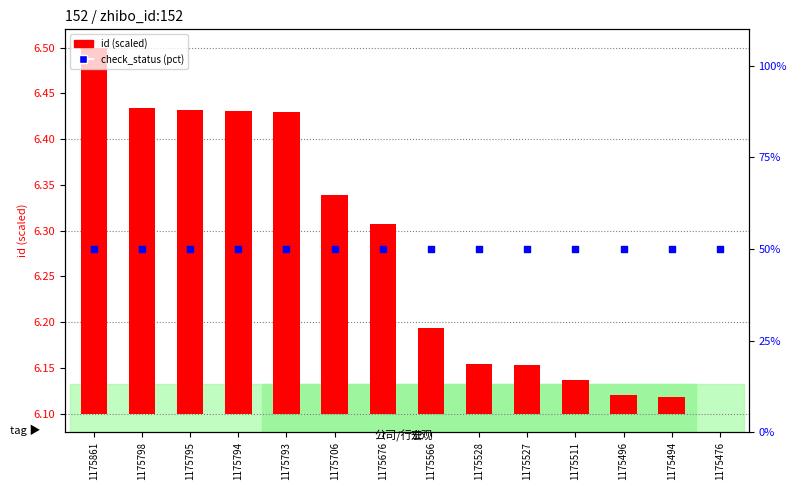

Which series has the largest total across all categories?

check_status (pct)